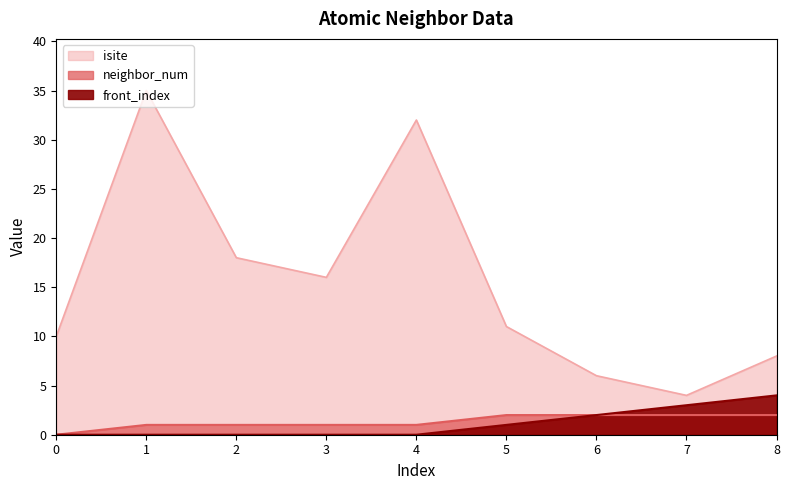

What is the sum of the neighbor_num values at 3 and 1?

2